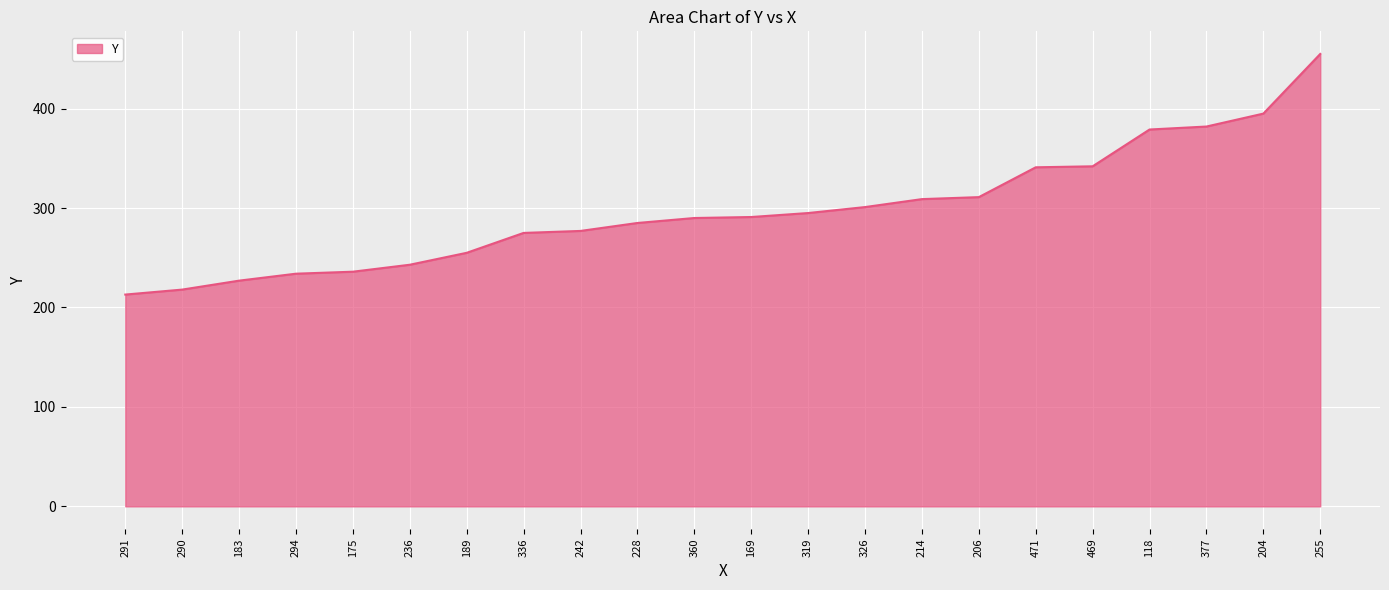

The chart shows a value of 227 at 183. True or false?

True